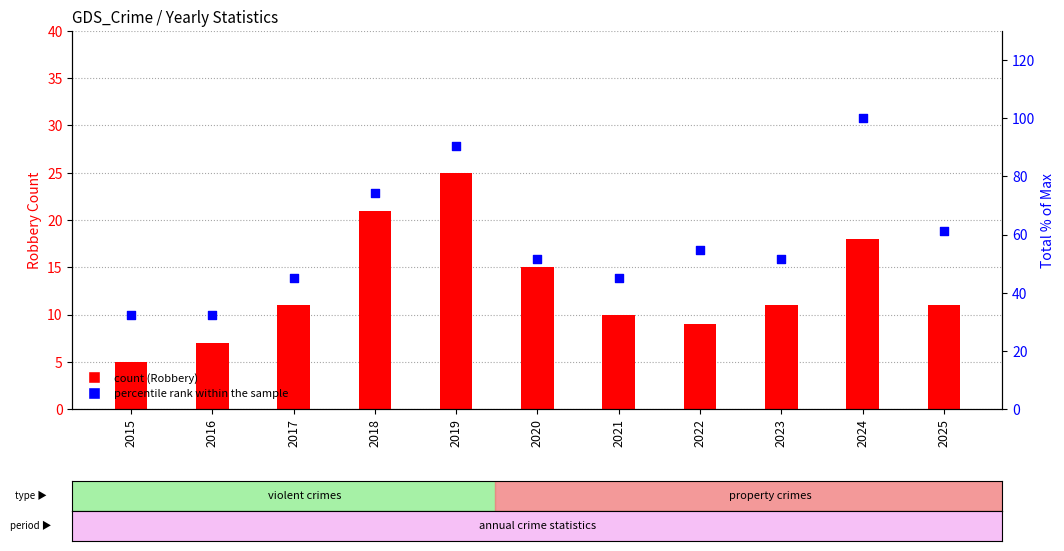

Which series reaches the maximum Y coordinate?

Total (% of max)